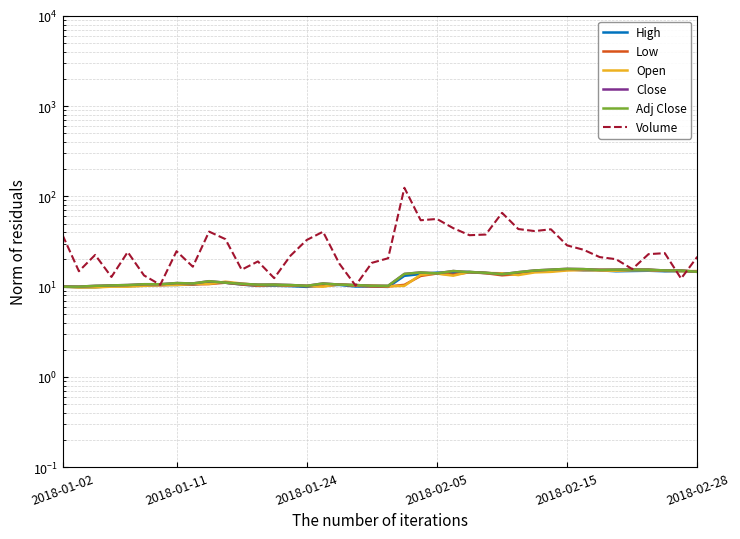

The value of Low at 2018-02-05 is 14.0. True or false?

True